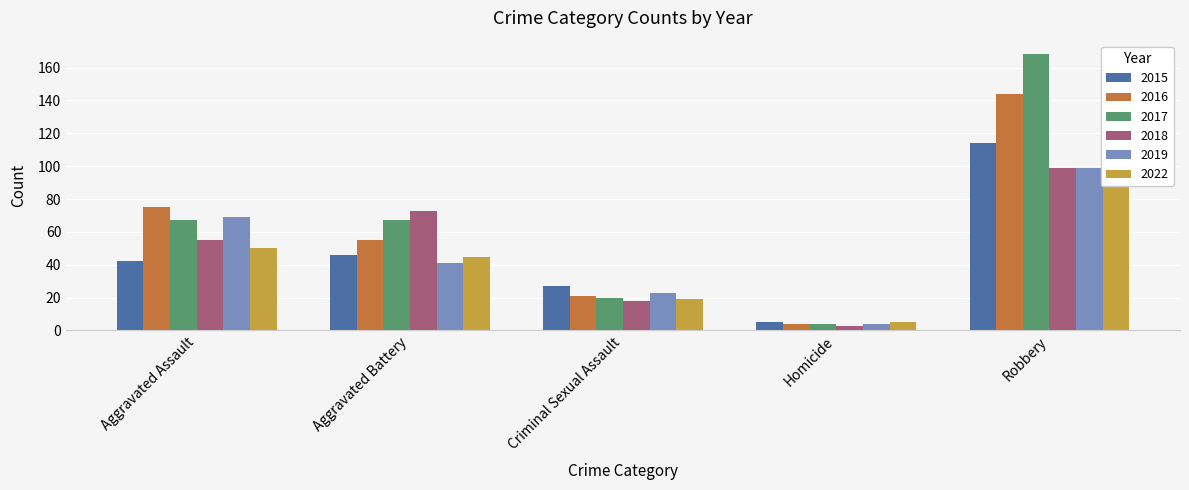

Is it true that 2016 equals 144 at Robbery?

True